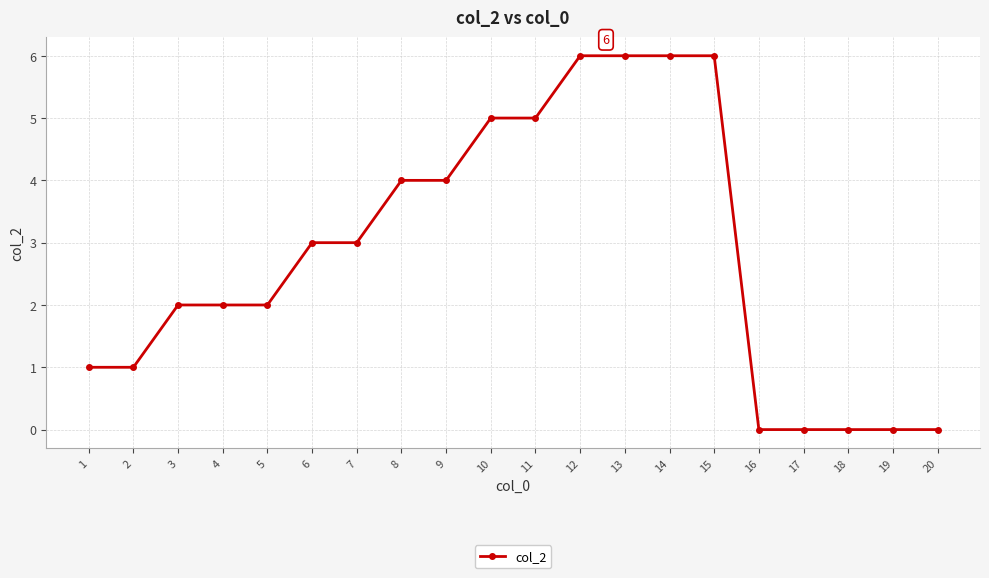

What is the value of the 9th point from the left?

4